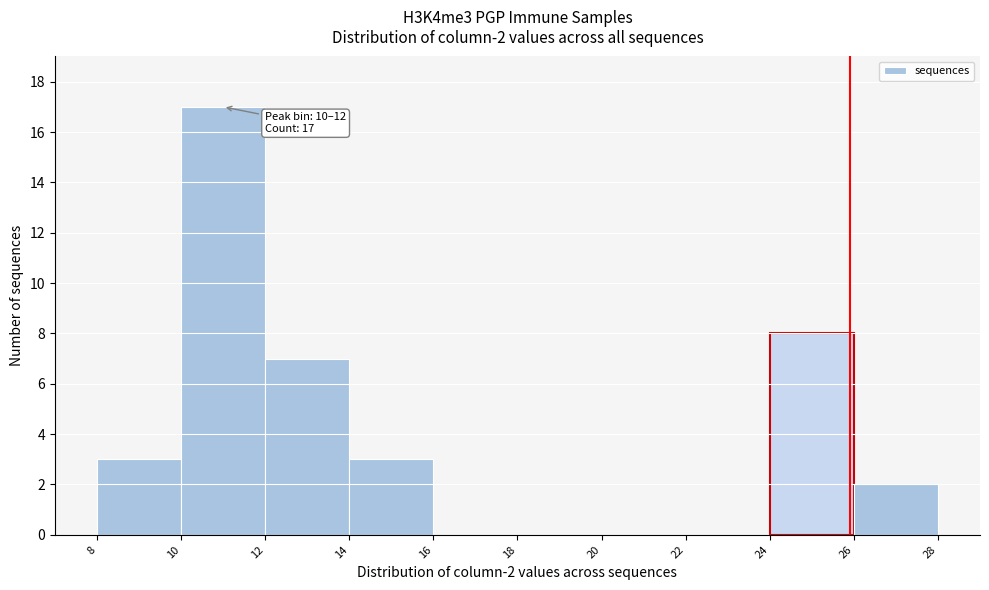

Over which range of the x-axis is the bar tallest?

10 to 12